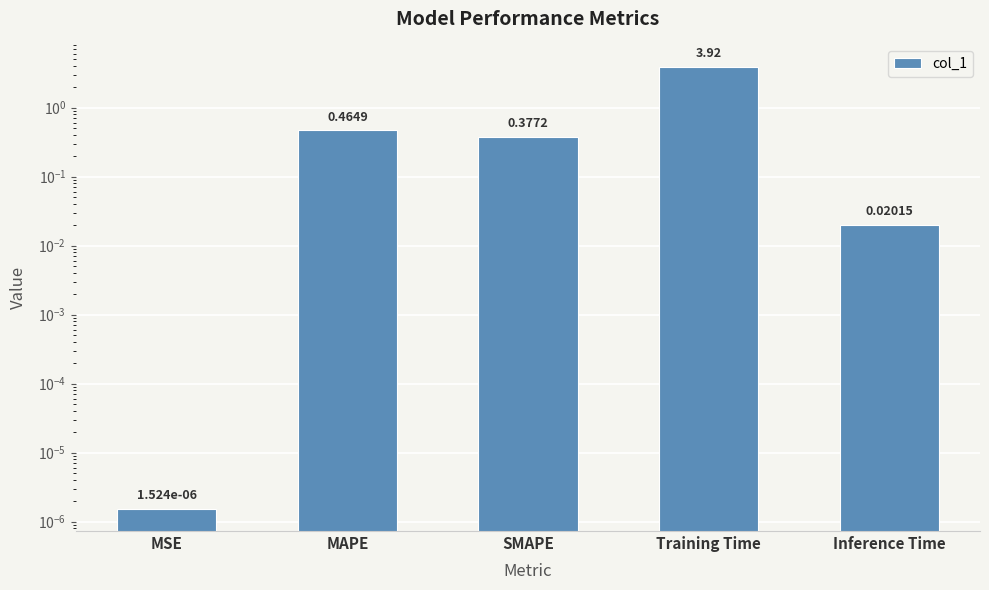

Reading right to left, transcribe all the data shown in this chart.

0.0	3.9	0.4	0.5	0.0